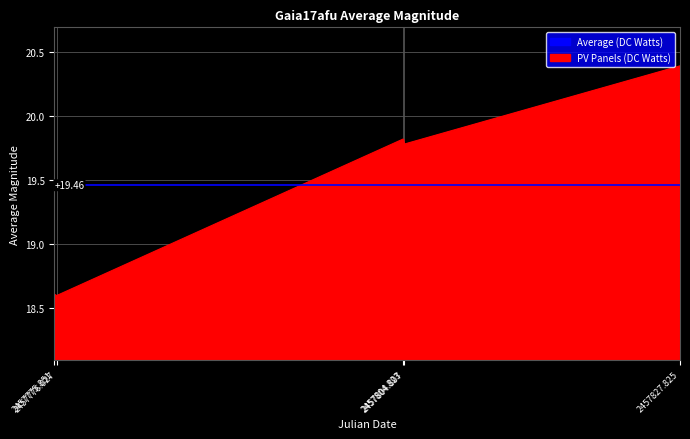

At which label is the value closest to 19?

2457775.851